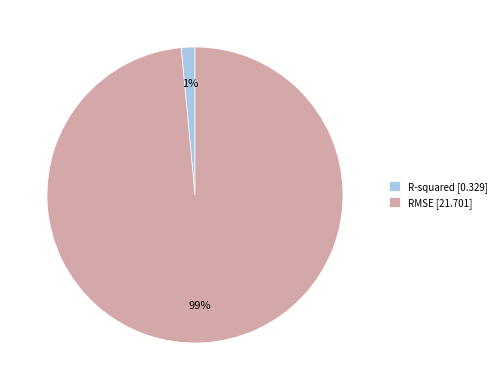

Which category has the biggest portion of the pie?

RMSE